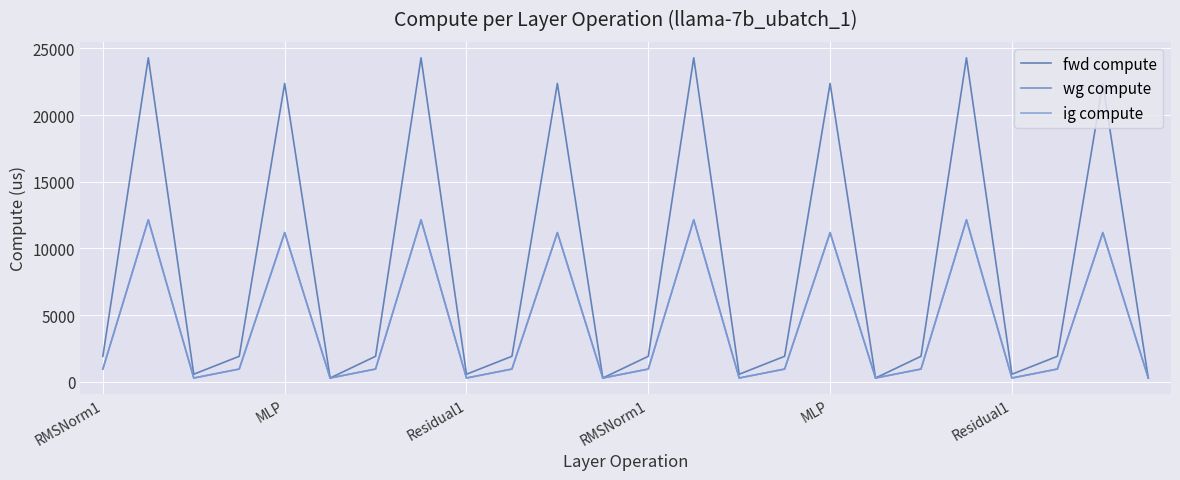

Which series has the largest total across all categories?

fwd compute